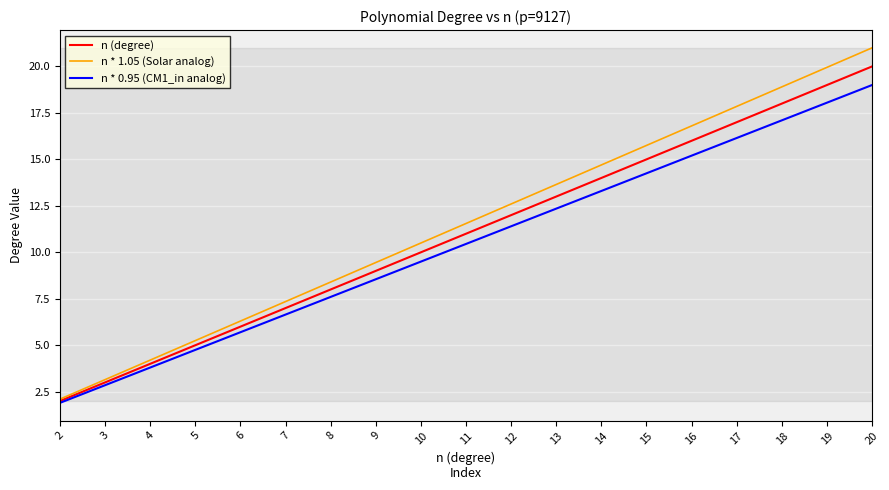

The value of n * 1.05 (Solar analog) at 11 is 19.6. True or false?

False